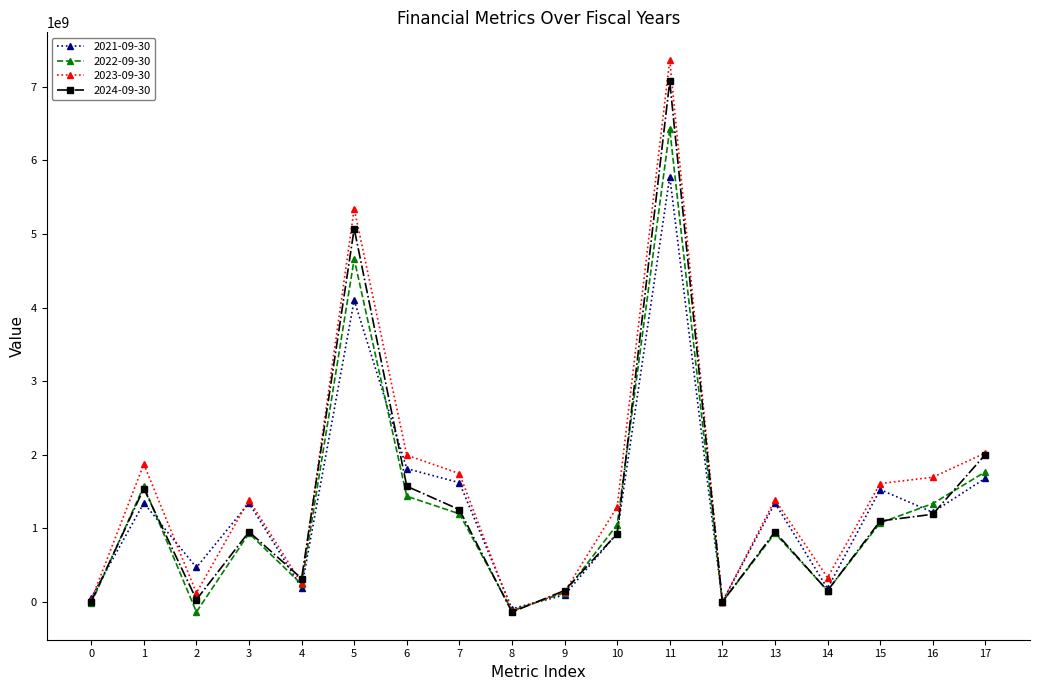

What is the minimum value shown in the chart?

-139000000.0